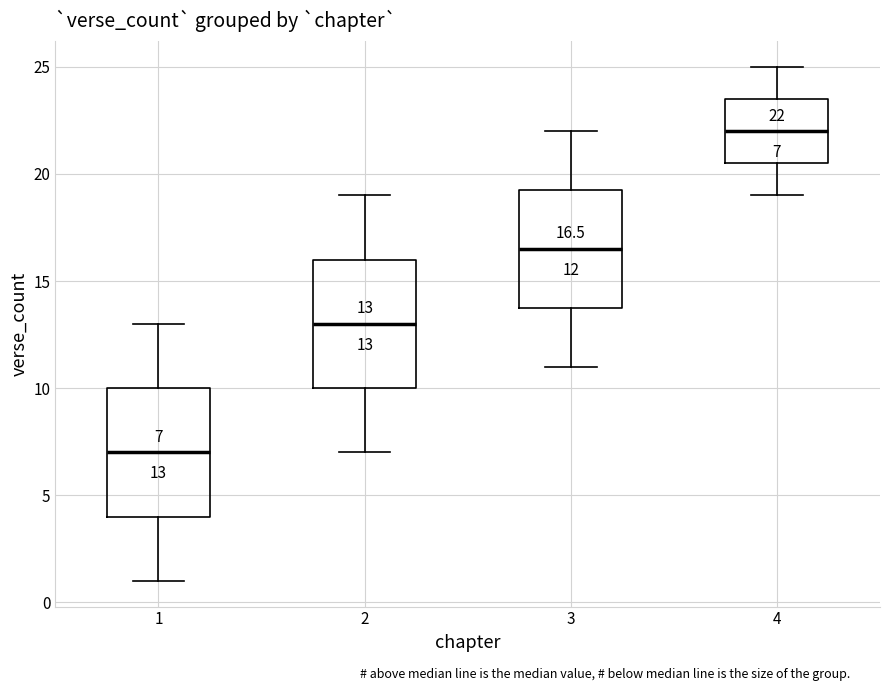

Which box's median line is the highest?

4